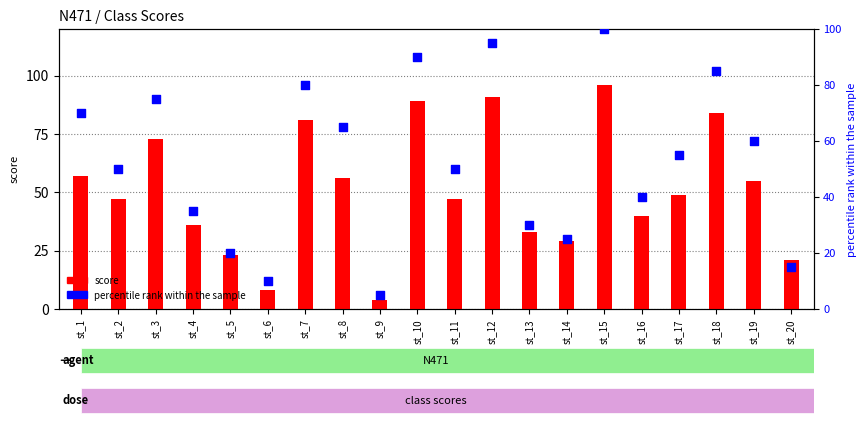

Is the value of percentile rank within the sample at st_7 greater than the value of score at st_6?

Yes